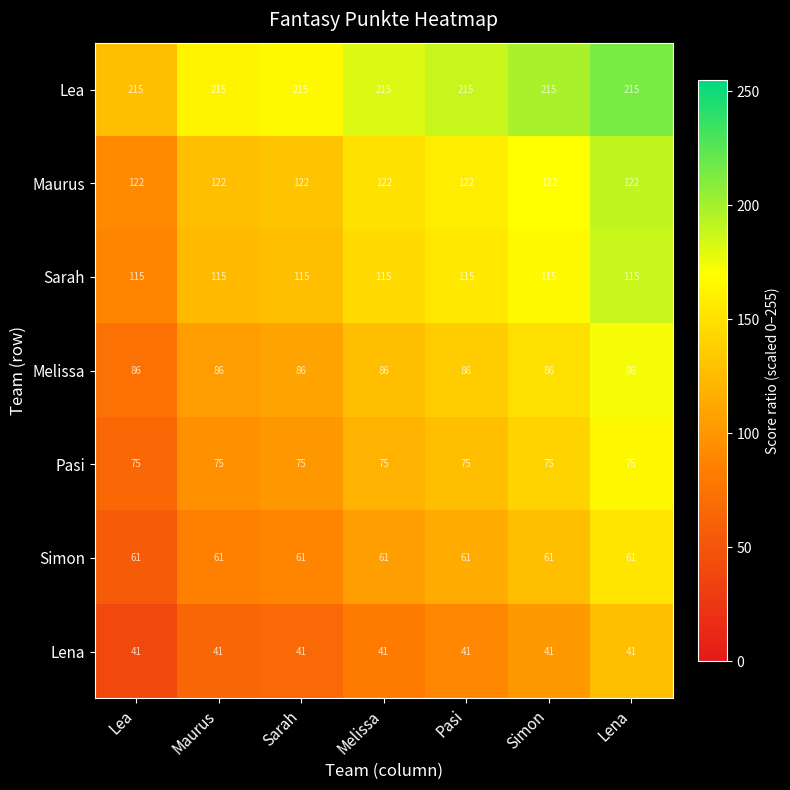

How many categories are shown in the chart?

7